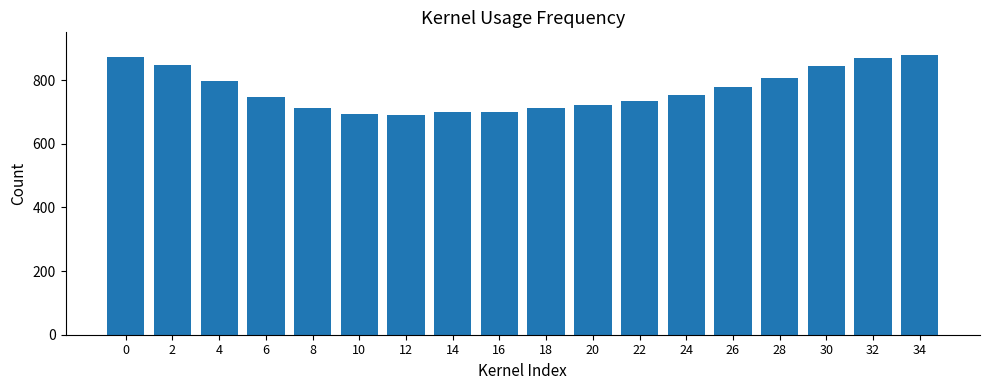

True or false: the data shows 846.4 at 2.

True